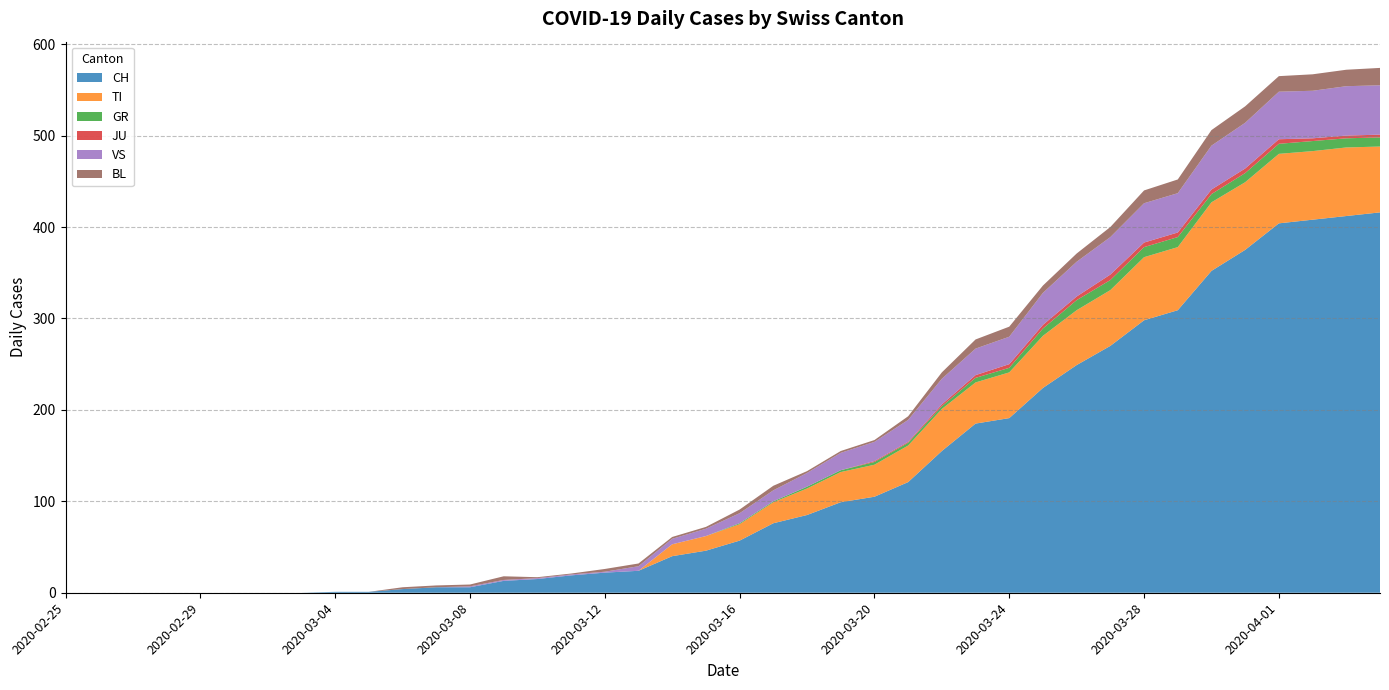

Reading right to left, what are all the values shown in this chart?

CH: 2020-04-04=416	2020-04-03=412	2020-04-02=408	2020-04-01=404	2020-03-31=375	2020-03-30=352	2020-03-29=309	2020-03-28=298	2020-03-27=270	2020-03-26=249	2020-03-25=224	2020-03-24=191	2020-03-23=185	2020-03-22=155	2020-03-21=121	2020-03-20=105	2020-03-19=99	2020-03-18=85	2020-03-17=76	2020-03-16=57	2020-03-15=46	2020-03-14=40	2020-03-13=24	2020-03-12=22	2020-03-11=19	2020-03-10=15	2020-03-09=13	2020-03-08=6	2020-03-07=6	2020-03-06=4	2020-03-05=1	2020-03-04=1	2020-03-03=0	2020-03-02=0	2020-03-01=0	2020-02-29=0	2020-02-28=0	2020-02-27=0	2020-02-26=0	2020-02-25=0
TI: 2020-04-04=72	2020-04-03=75	2020-04-02=75	2020-04-01=76	2020-03-31=74	2020-03-30=75	2020-03-29=69	2020-03-28=69	2020-03-27=61	2020-03-26=60	2020-03-25=57	2020-03-24=50	2020-03-23=45	2020-03-22=46	2020-03-21=40	2020-03-20=35	2020-03-19=33	2020-03-18=29	2020-03-17=23	2020-03-16=18	2020-03-15=16	2020-03-14=13	2020-03-13=0	2020-03-12=0	2020-03-11=0	2020-03-10=0	2020-03-09=0	2020-03-08=0	2020-03-07=0	2020-03-06=0	2020-03-05=0	2020-03-04=0	2020-03-03=0	2020-03-02=0	2020-03-01=0	2020-02-29=0	2020-02-28=0	2020-02-27=0	2020-02-26=0	2020-02-25=0
GR: 2020-04-04=10	2020-04-03=10	2020-04-02=11	2020-04-01=11	2020-03-31=10	2020-03-30=9	2020-03-29=11	2020-03-28=11	2020-03-27=11	2020-03-26=11	2020-03-25=8	2020-03-24=5	2020-03-23=5	2020-03-22=3	2020-03-21=3	2020-03-20=3	2020-03-19=2	2020-03-18=2	2020-03-17=1	2020-03-16=1	2020-03-15=0	2020-03-14=0	2020-03-13=0	2020-03-12=0	2020-03-11=0	2020-03-10=0	2020-03-09=0	2020-03-08=0	2020-03-07=0	2020-03-06=0	2020-03-05=0	2020-03-04=0	2020-03-03=0	2020-03-02=0	2020-03-01=0	2020-02-29=0	2020-02-28=0	2020-02-27=0	2020-02-26=0	2020-02-25=0
JU: 2020-04-04=3	2020-04-03=3	2020-04-02=3	2020-04-01=5	2020-03-31=5	2020-03-30=5	2020-03-29=5	2020-03-28=5	2020-03-27=6	2020-03-26=4	2020-03-25=4	2020-03-24=4	2020-03-23=3	2020-03-22=2	2020-03-21=1	2020-03-20=1	2020-03-19=0	2020-03-18=0	2020-03-17=0	2020-03-16=0	2020-03-15=0	2020-03-14=0	2020-03-13=0	2020-03-12=0	2020-03-11=0	2020-03-10=0	2020-03-09=0	2020-03-08=0	2020-03-07=0	2020-03-06=0	2020-03-05=0	2020-03-04=0	2020-03-03=0	2020-03-02=0	2020-03-01=0	2020-02-29=0	2020-02-28=0	2020-02-27=0	2020-02-26=0	2020-02-25=0
VS: 2020-04-04=54	2020-04-03=54	2020-04-02=52	2020-04-01=52	2020-03-31=50	2020-03-30=48	2020-03-29=43	2020-03-28=43	2020-03-27=41	2020-03-26=38	2020-03-25=35	2020-03-24=30	2020-03-23=29	2020-03-22=28	2020-03-21=24	2020-03-20=21	2020-03-19=19	2020-03-18=15	2020-03-17=12	2020-03-16=11	2020-03-15=8	2020-03-14=6	2020-03-13=5	2020-03-12=1	2020-03-11=1	2020-03-10=1	2020-03-09=1	2020-03-08=1	2020-03-07=0	2020-03-06=0	2020-03-05=0	2020-03-04=0	2020-03-03=0	2020-03-02=0	2020-03-01=0	2020-02-29=0	2020-02-28=0	2020-02-27=0	2020-02-26=0	2020-02-25=0
BL: 2020-04-04=19	2020-04-03=18	2020-04-02=18	2020-04-01=17	2020-03-31=18	2020-03-30=17	2020-03-29=15	2020-03-28=14	2020-03-27=11	2020-03-26=9	2020-03-25=8	2020-03-24=11	2020-03-23=10	2020-03-22=7	2020-03-21=4	2020-03-20=2	2020-03-19=2	2020-03-18=2	2020-03-17=5	2020-03-16=4	2020-03-15=2	2020-03-14=2	2020-03-13=3	2020-03-12=3	2020-03-11=1	2020-03-10=1	2020-03-09=4	2020-03-08=2	2020-03-07=2	2020-03-06=2	2020-03-05=0	2020-03-04=0	2020-03-03=0	2020-03-02=0	2020-03-01=0	2020-02-29=0	2020-02-28=0	2020-02-27=0	2020-02-26=0	2020-02-25=0